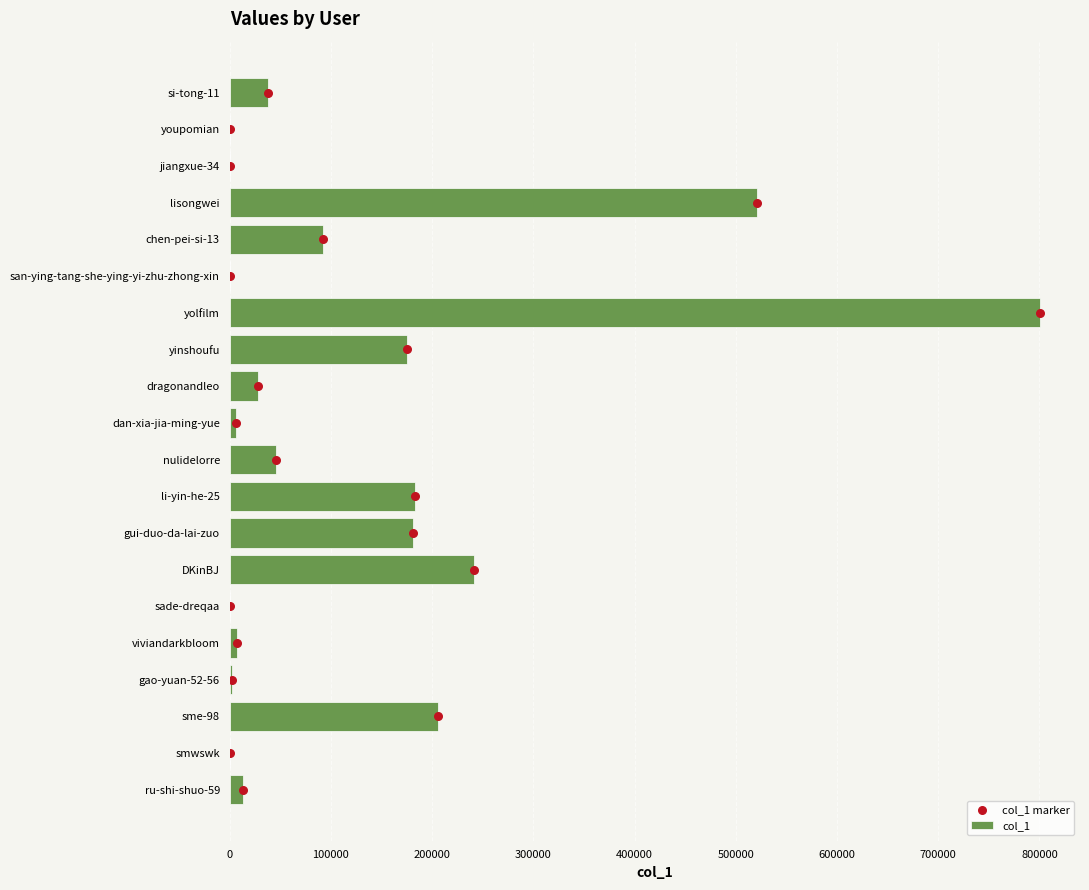

The col_1 series shows 395570 at DKinBJ. True or false?

False